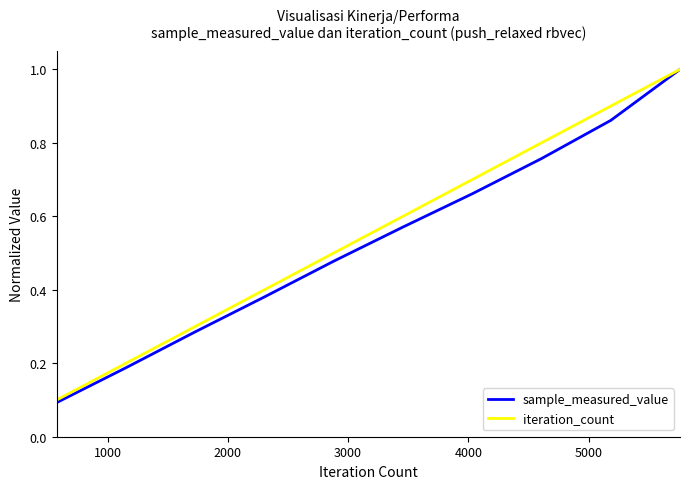

How many iteration_count values are between 0 and 1?

10